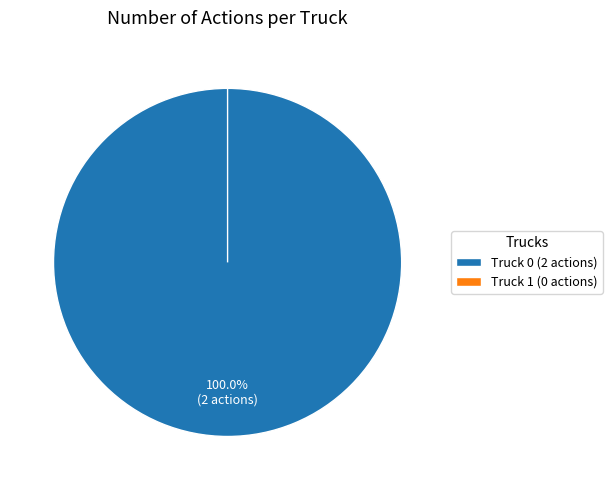

Is there a majority slice in this chart?

Yes